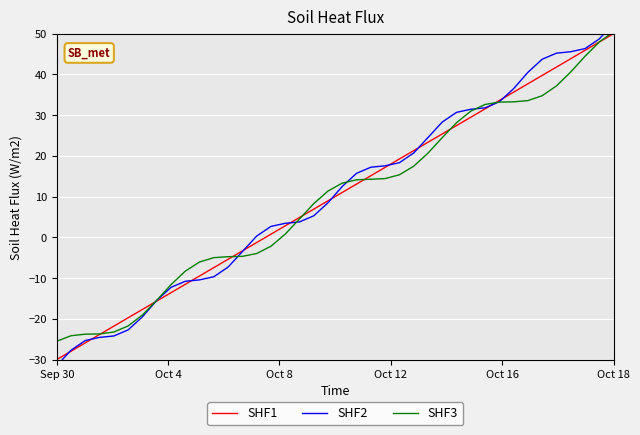

At which label does SHF1 reach its peak?

Oct 18